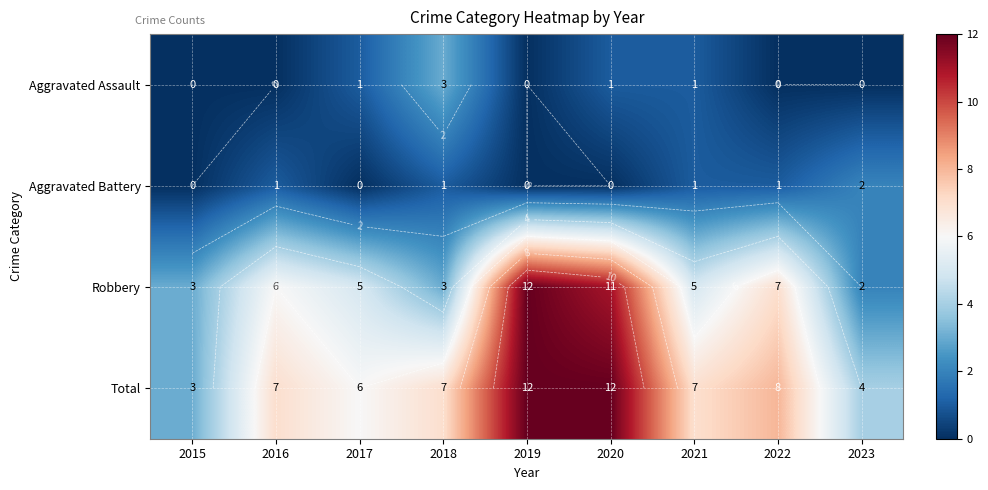

Which has a higher value, 2016 or 2021?

2021